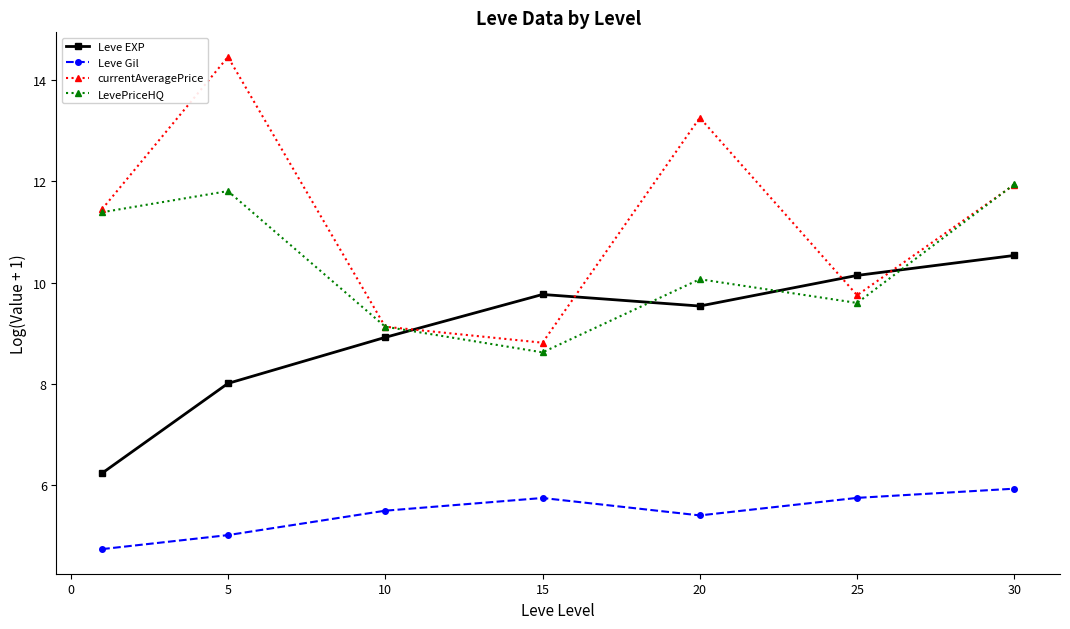

Does the chart display data point markers on the line(s)?

Yes